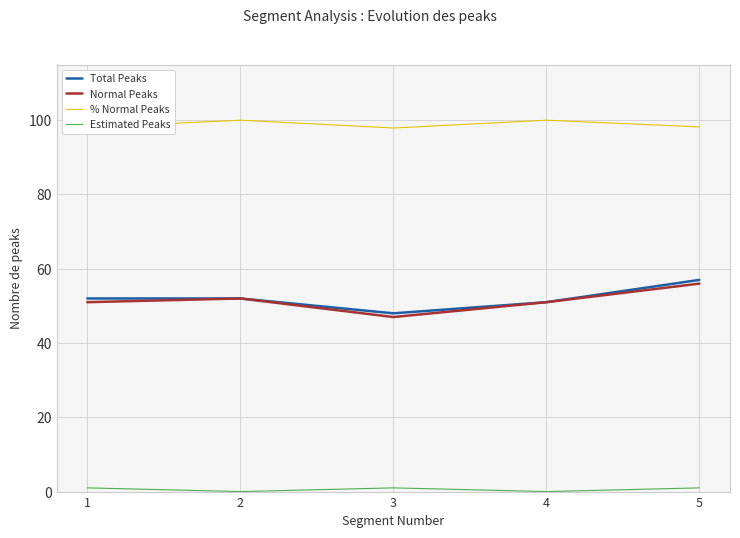

How many lines are shown in the chart?

4